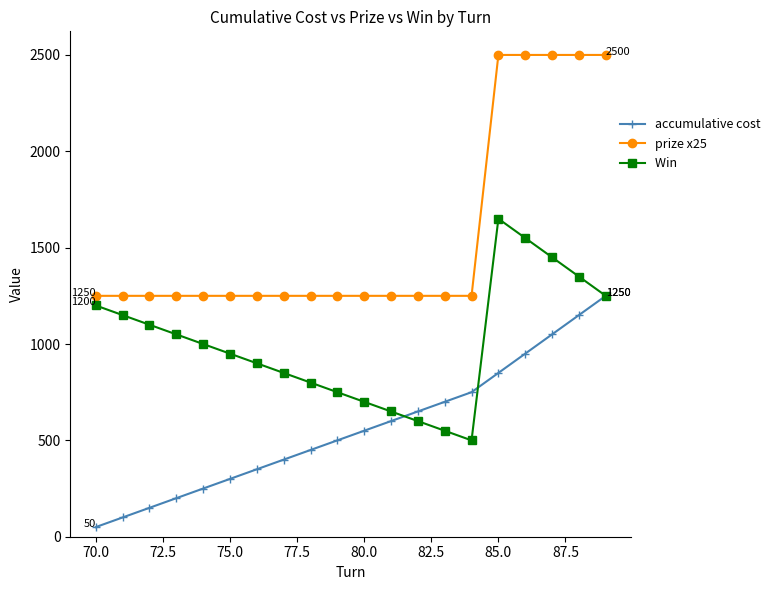

How many distinct data groups are displayed?

3